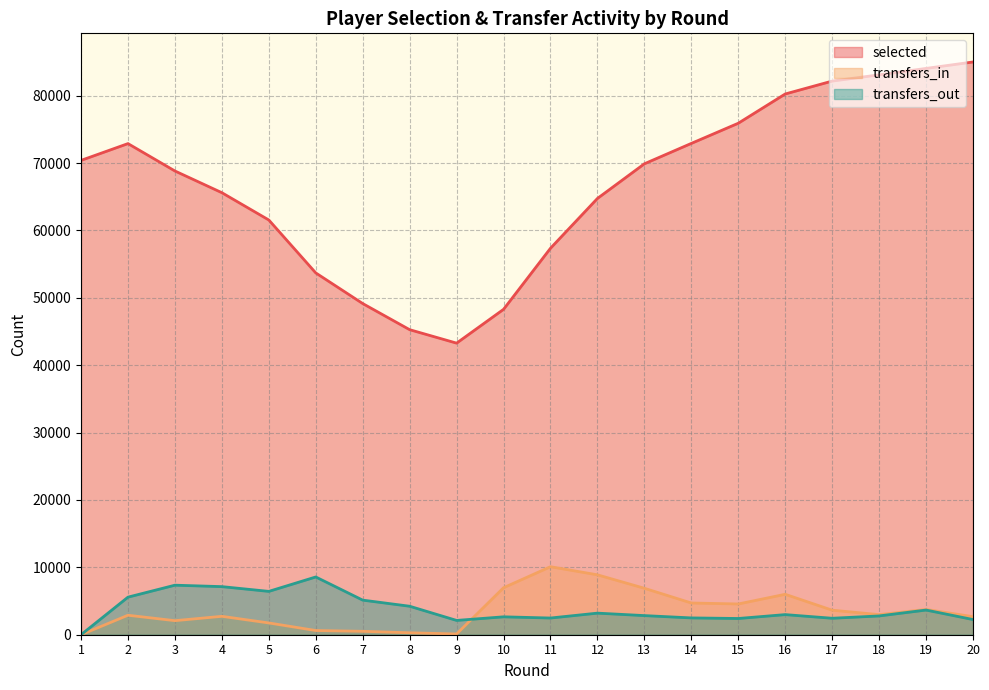

Reading right to left, transcribe all the data shown in this chart.

selected: 20=84998	19=84042	18=83090	17=82162	16=80248	15=75905	14=72913	13=69887	12=64745	11=57353	10=48288	9=43272	8=45269	7=49148	6=53694	5=61548	4=65598	3=68821	2=72884	1=70393
transfers_in: 20=2678	19=3750	18=2982	17=3641	16=5998	15=4564	14=4707	13=6892	12=8888	11=10092	10=6974	9=109	8=288	7=507	6=624	5=1747	4=2730	3=2086	2=2890	1=0
transfers_out: 20=2252	19=3660	18=2788	17=2443	16=2985	15=2409	14=2494	13=2838	12=3203	11=2478	10=2656	9=2122	8=4227	7=5134	6=8571	5=6432	4=7138	3=7351	2=5576	1=0